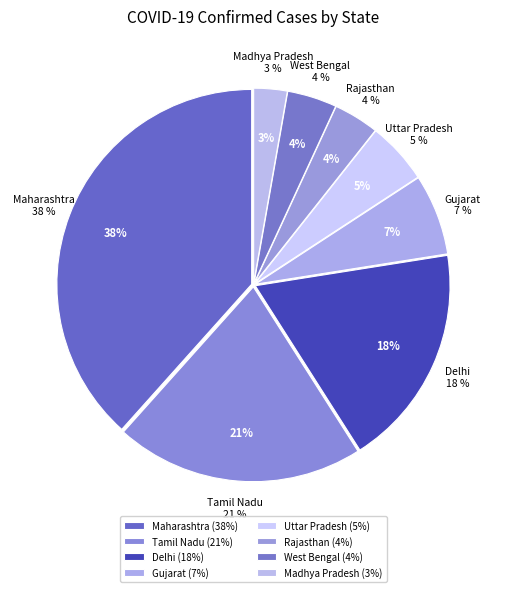

Does Uttar Pradesh account for over 50% of the chart?

No